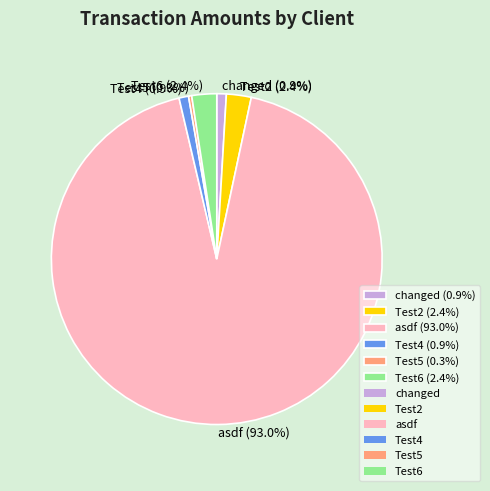

What is the ratio of the value at Test4 (0.9%) to the value at Test6 (2.4%)?

0.4